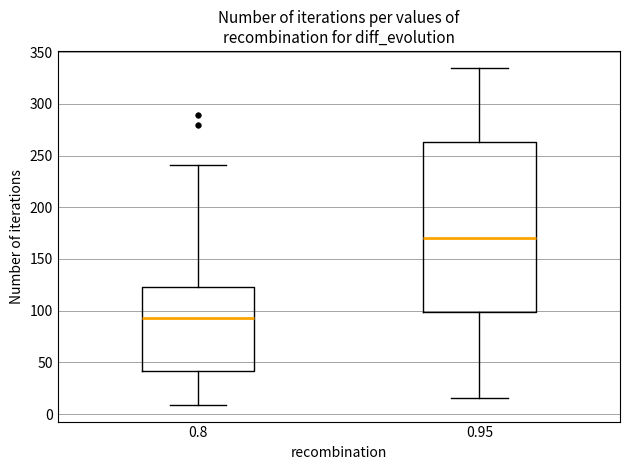

Which box's median line is the highest?

0.95